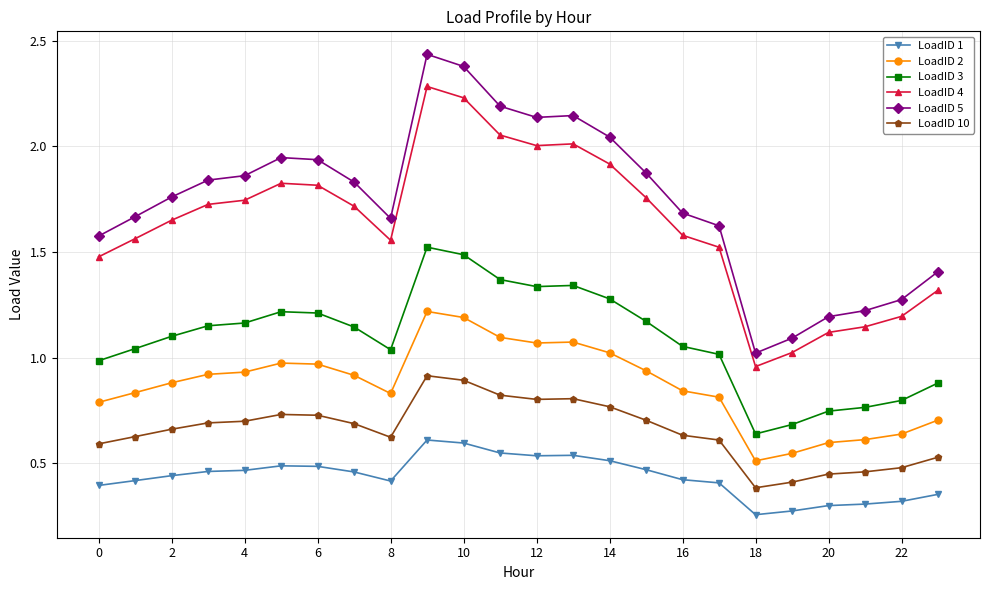

True or false: LoadID 5 and LoadID 10 cross at least once.

False